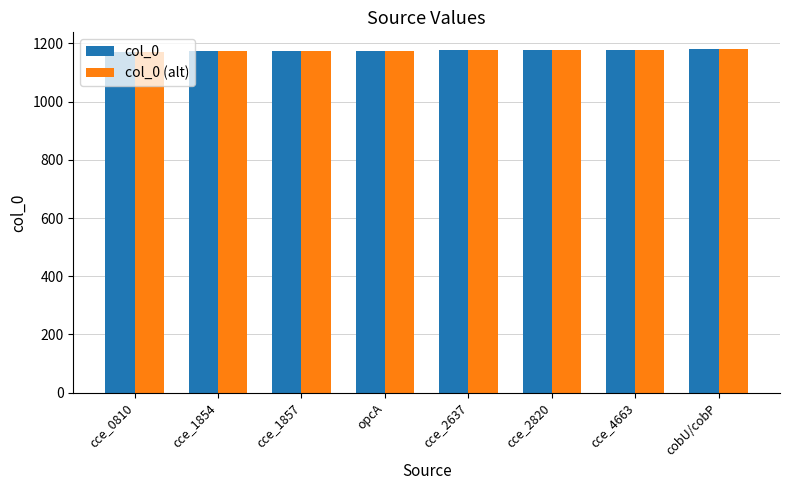

What is the smallest value displayed?

1172